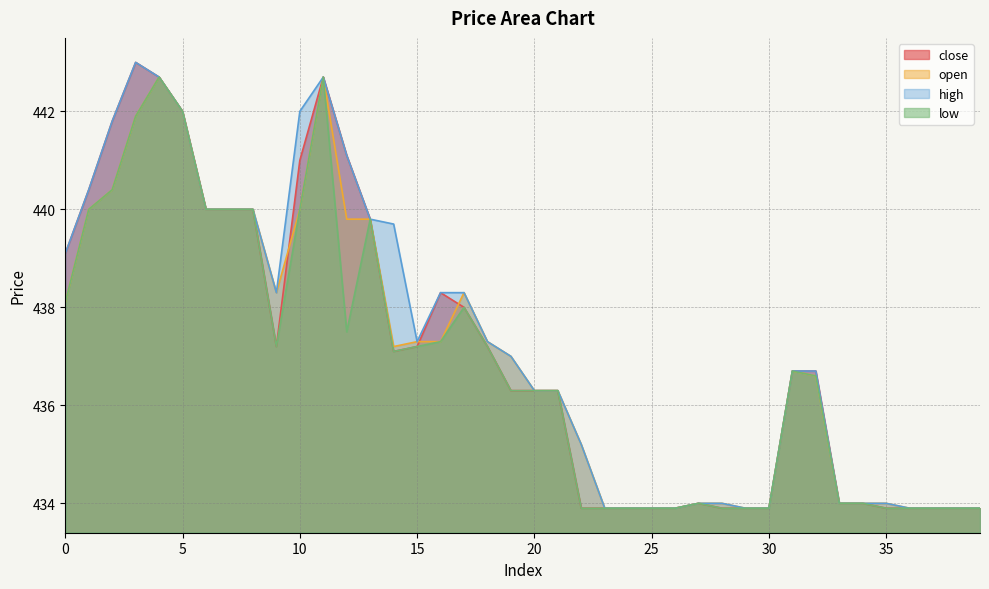

What are all the series names shown in the legend?

close, open, high, low